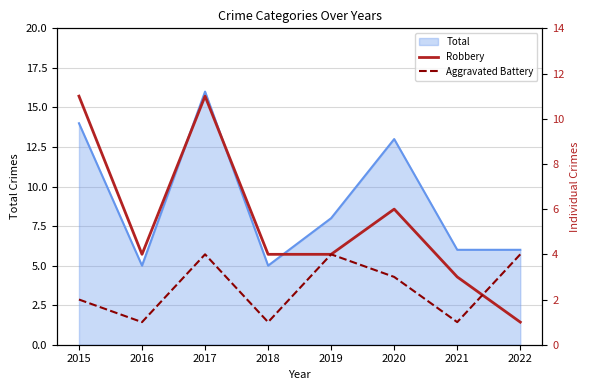

Which series ends up on top after the final intersection of Aggravated Battery and Robbery?

Aggravated Battery